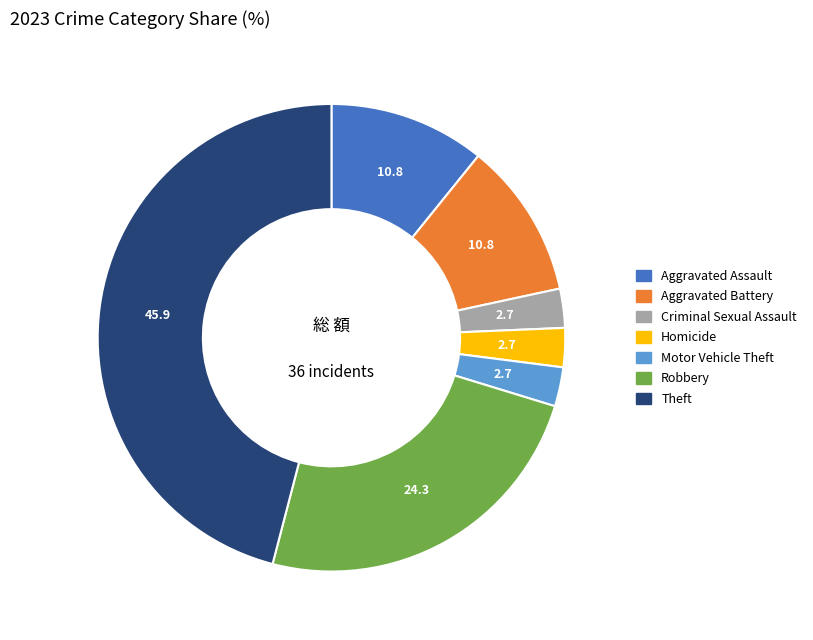

How many segments does this pie chart have?

7